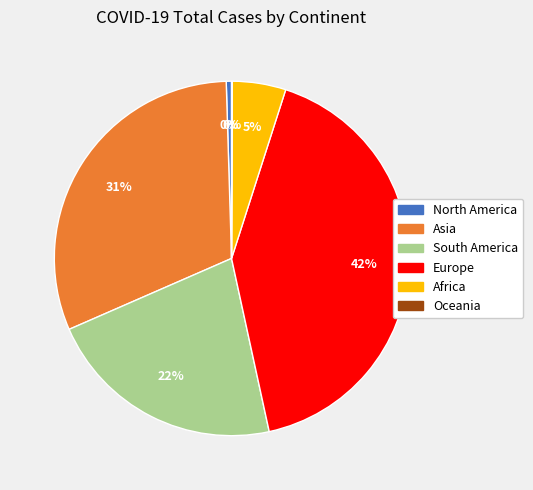

Between Africa and North America, which is larger?

Africa